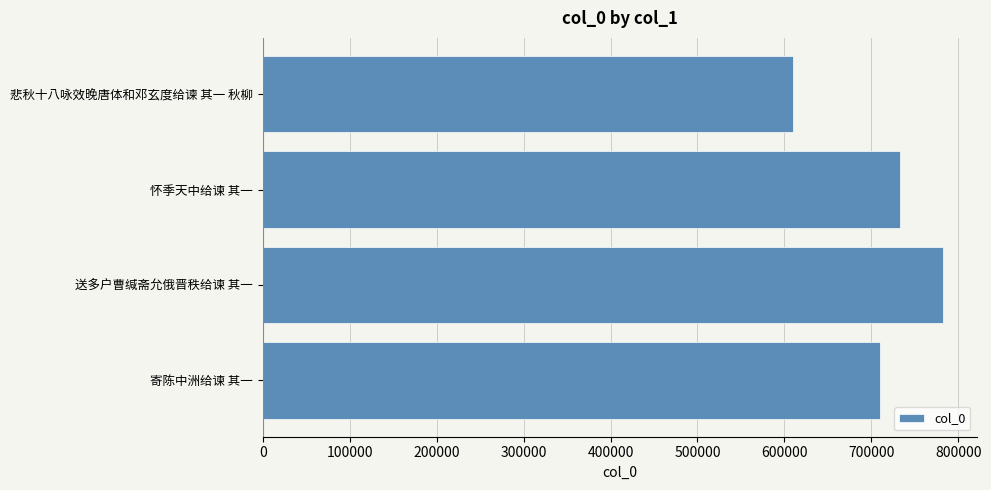

What is the ratio of the value at 怀季天中给谏 其一 to the value at 寄陈中洲给谏 其一?

1.0